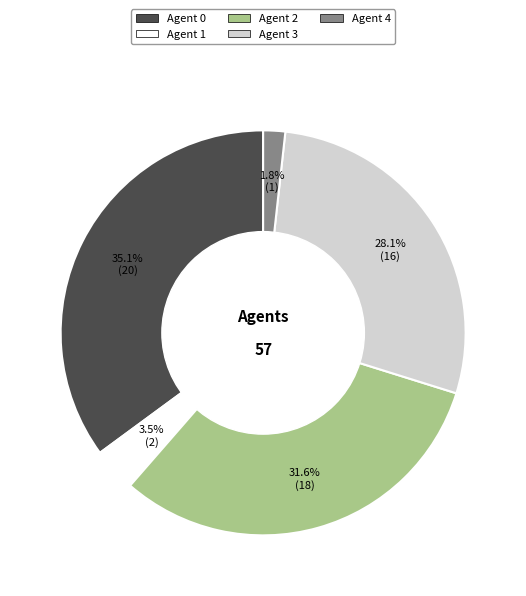

Is there any slice that represents more than half of the pie?

No